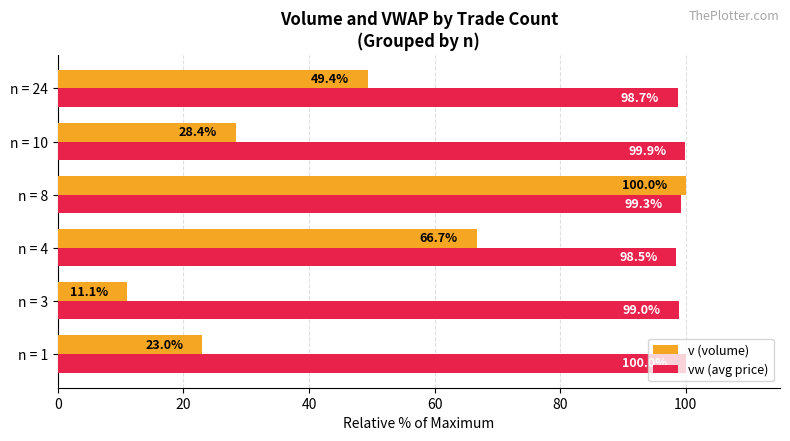

At which category is the sum across all series the highest?

n = 8